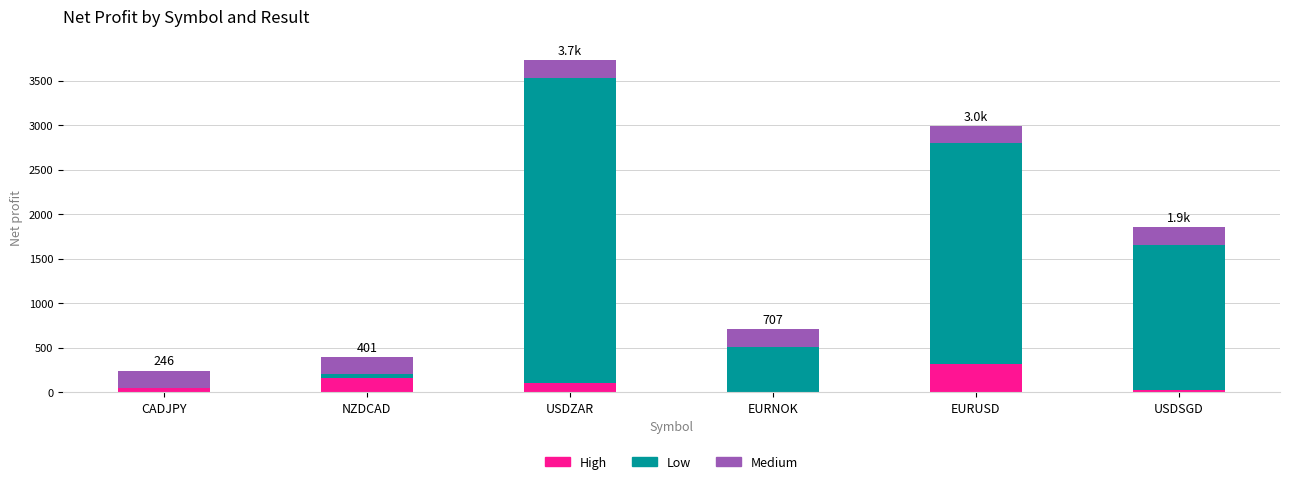

Is it true that High equals 103.9 at USDZAR?

True